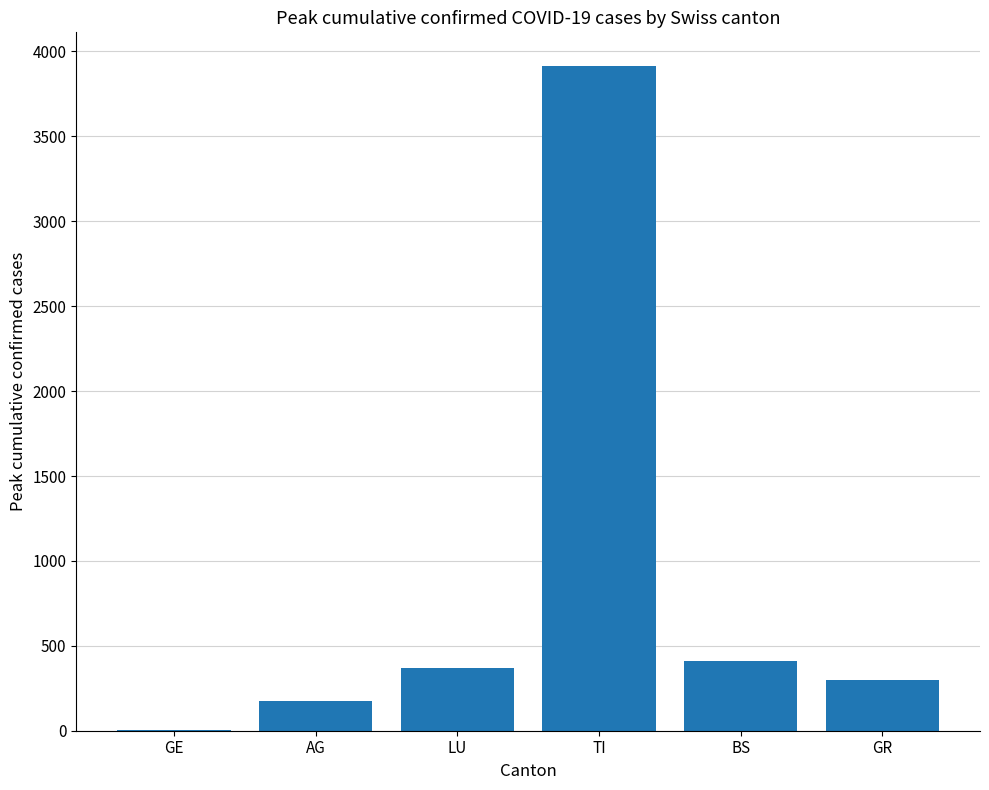

True or false: the data shows 367 at LU.

True